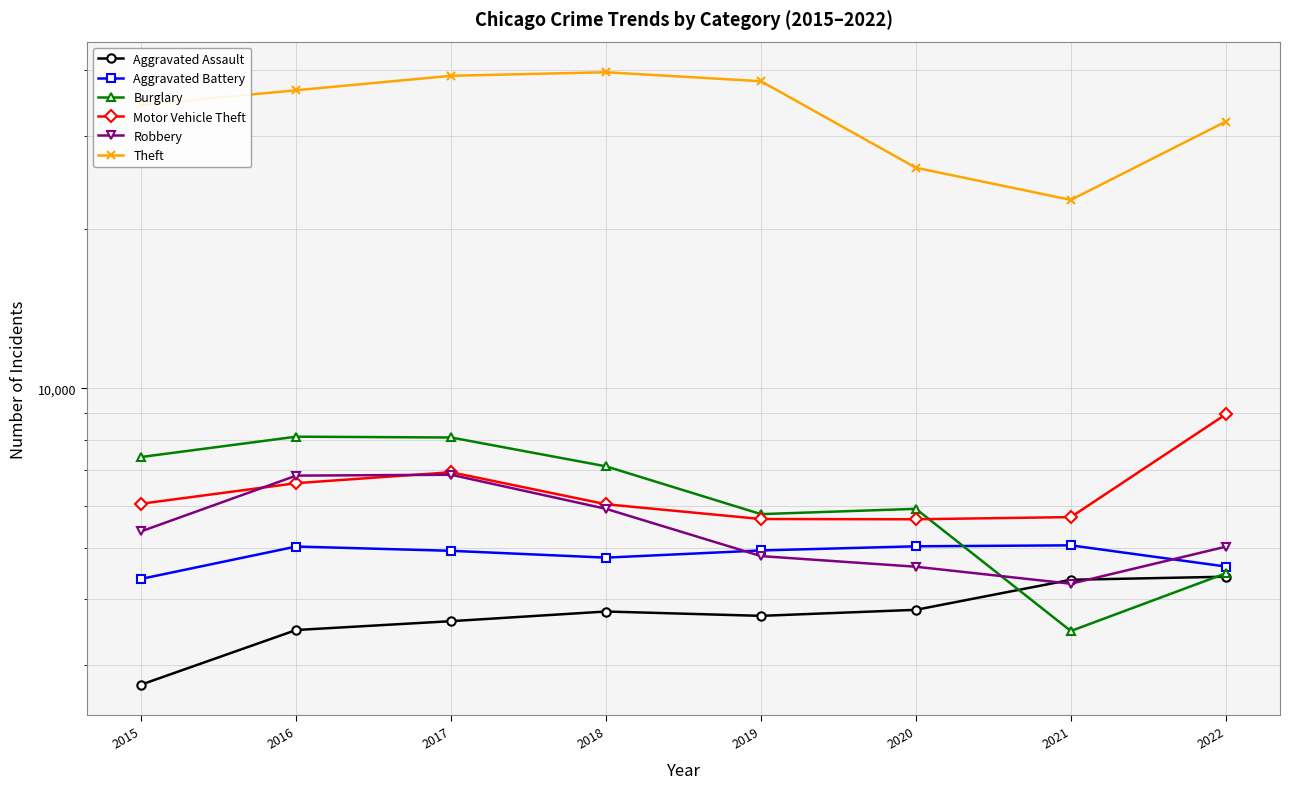

True or false: Aggravated Assault and Theft cross at least once.

False